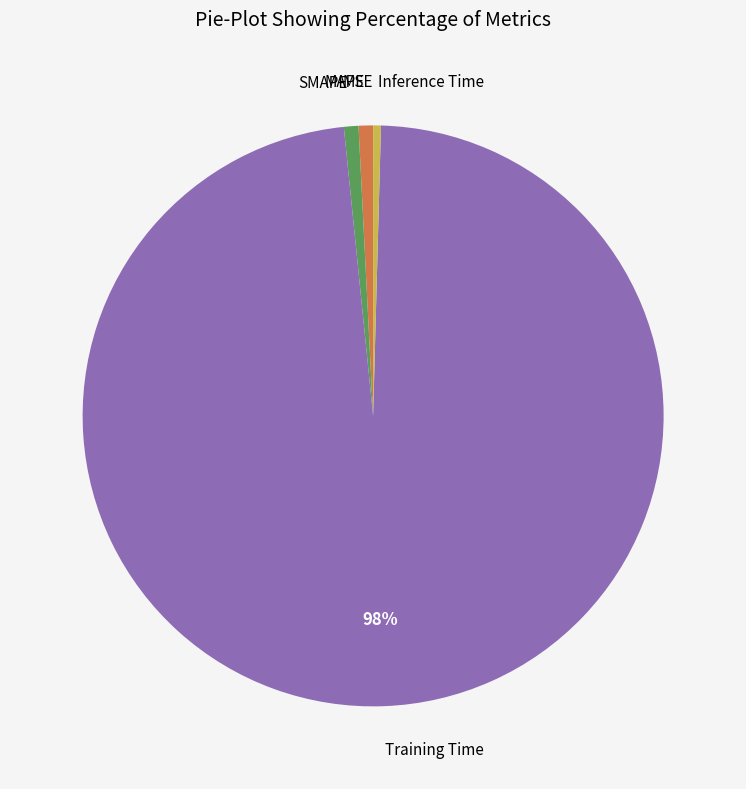

Between Training Time and MAPE, which is larger?

Training Time